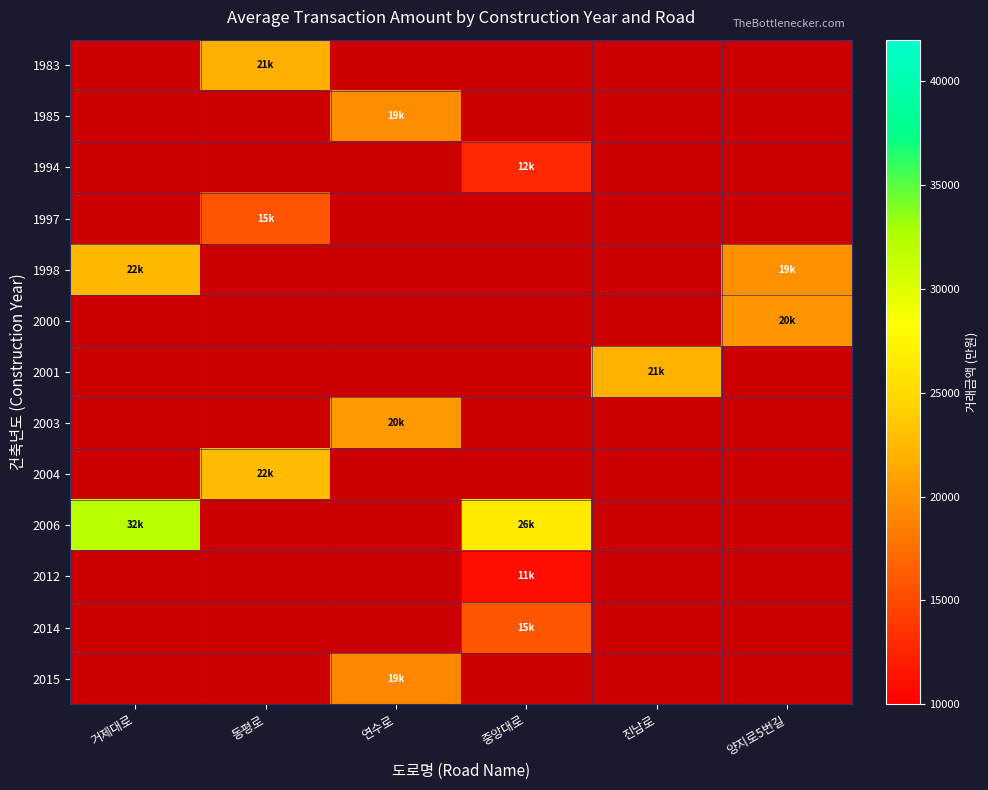

How many data points does each series have?

6